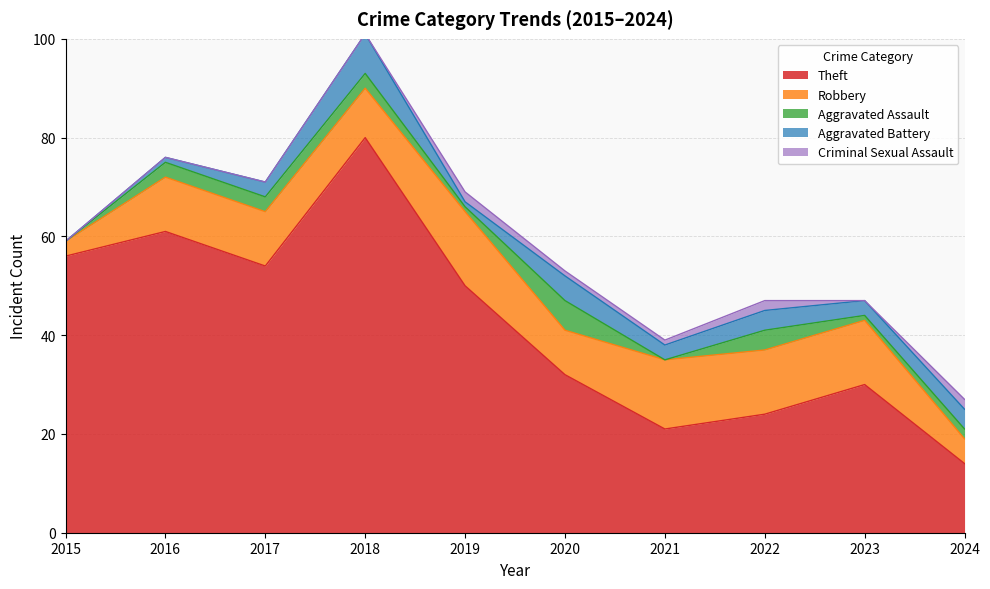

How many interior local peaks does the Criminal Sexual Assault series have?

2